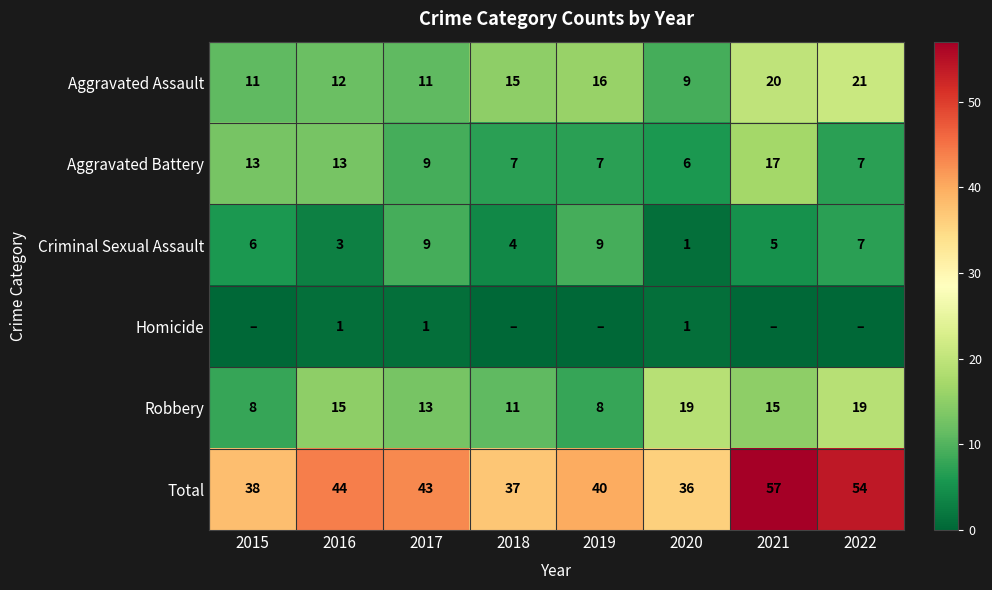

Rank the categories by Total value from highest to lowest.

2021, 2022, 2016, 2017, 2019, 2015, 2018, 2020